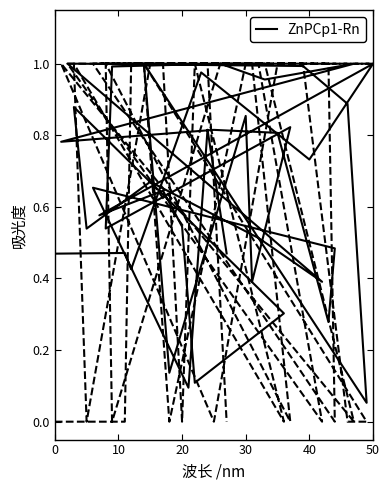

What is the total value across all series at 20?

0.5